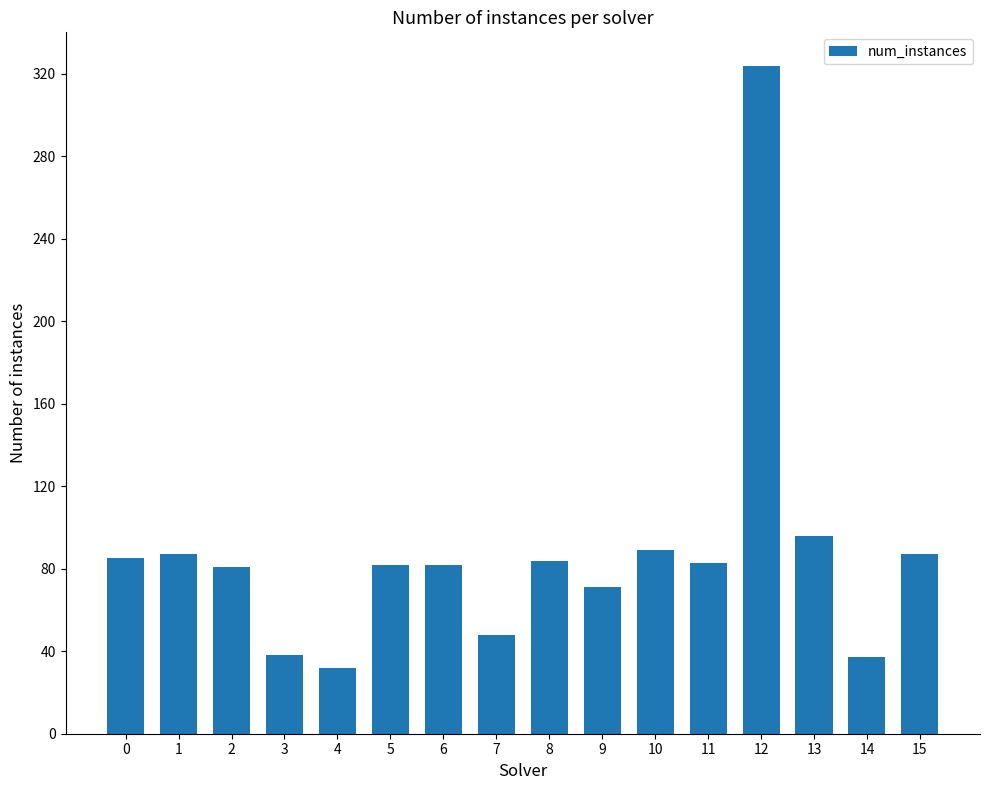

What is the minimum value shown in the chart?

32